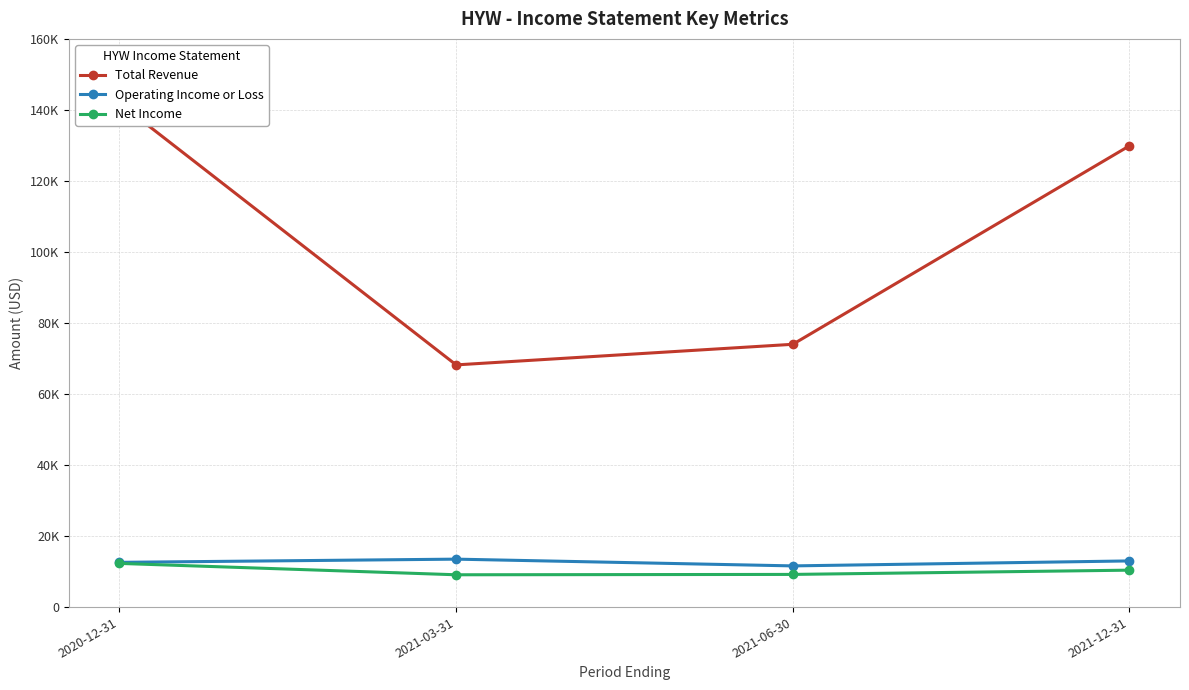

True or false: Net Income and Operating Income or Loss intersect in this chart.

False